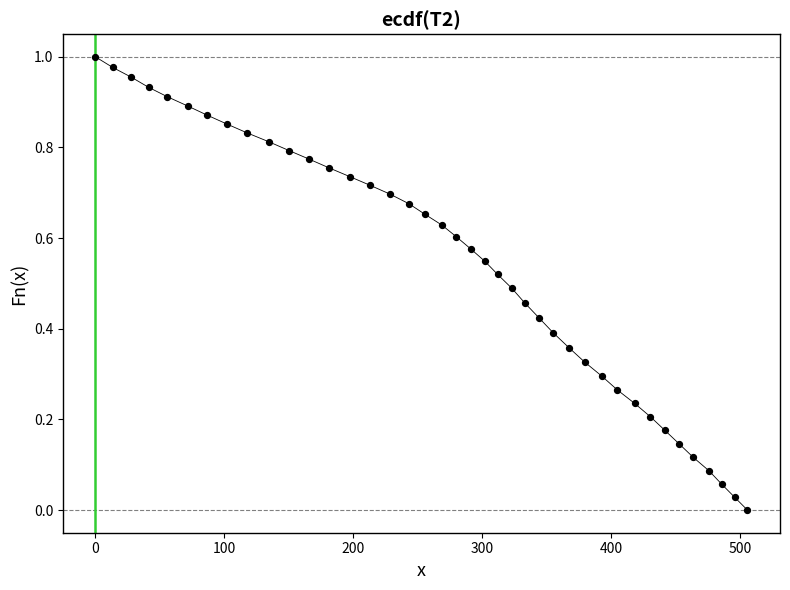

What is the range of X values (max minus min)?

505.8